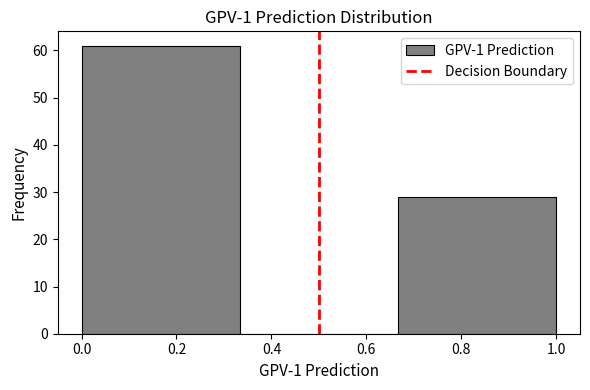

Reading left to right, list every bar in this chart as the range it spans on the x-axis followed by its height. Neither the bar edges nor the heights are printed on the chart, so give them approximately, as read against the axes.

0.00 to 0.34: 61
0.34 to 0.66: 0
0.66 to 1.00: 29